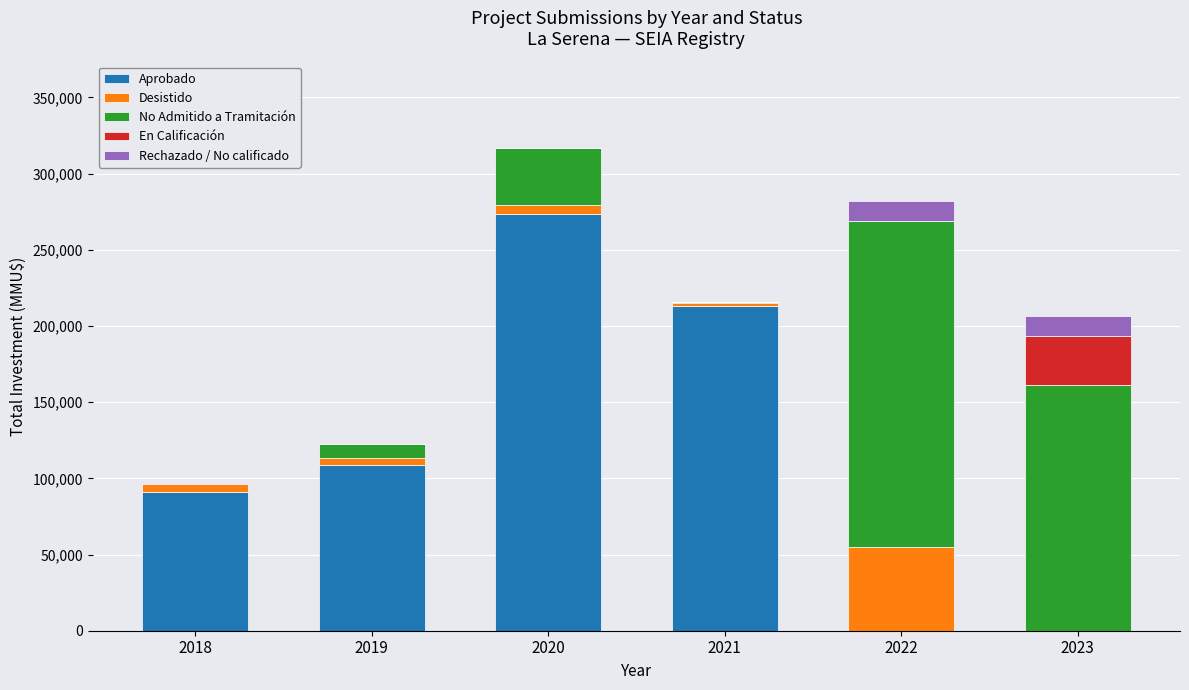

Reading left to right, list the values for the Aprobado series.

2018=91253	2019=108673	2020=273500	2021=213086	2022=0	2023=0